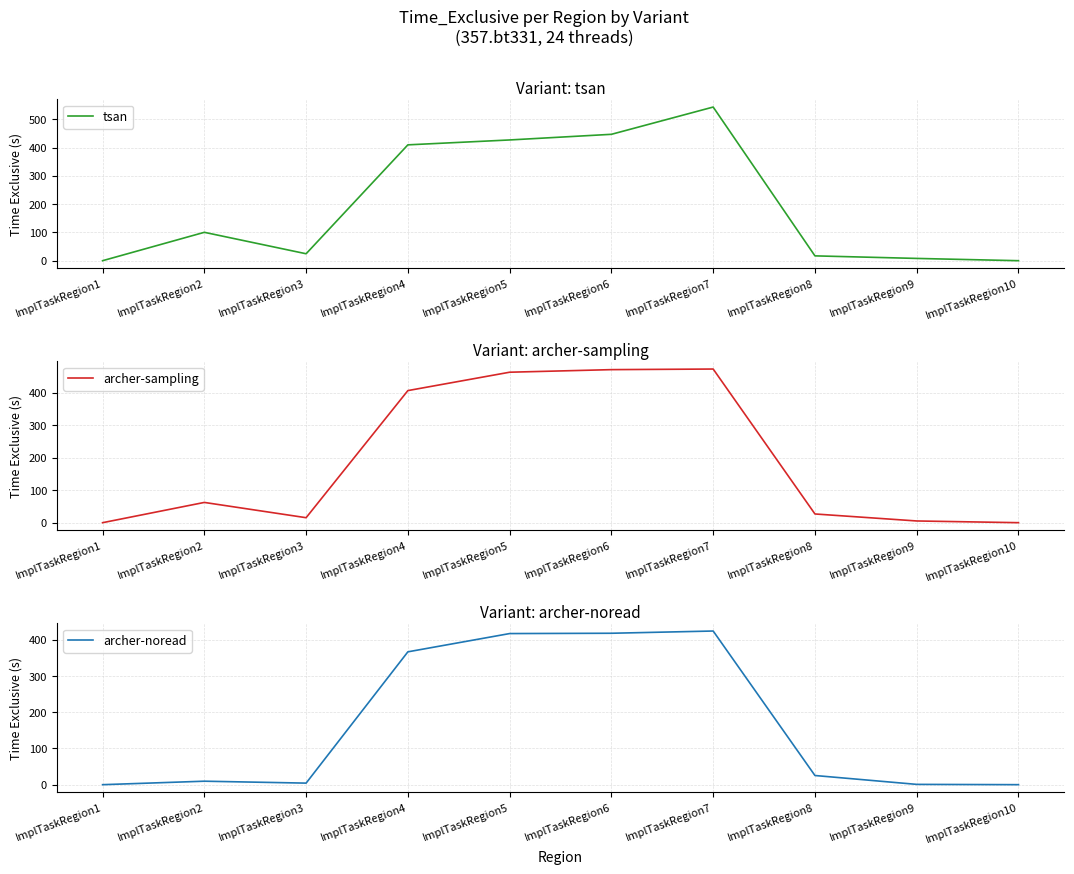

True or false: archer-noread and archer-sampling cross at least once.

False